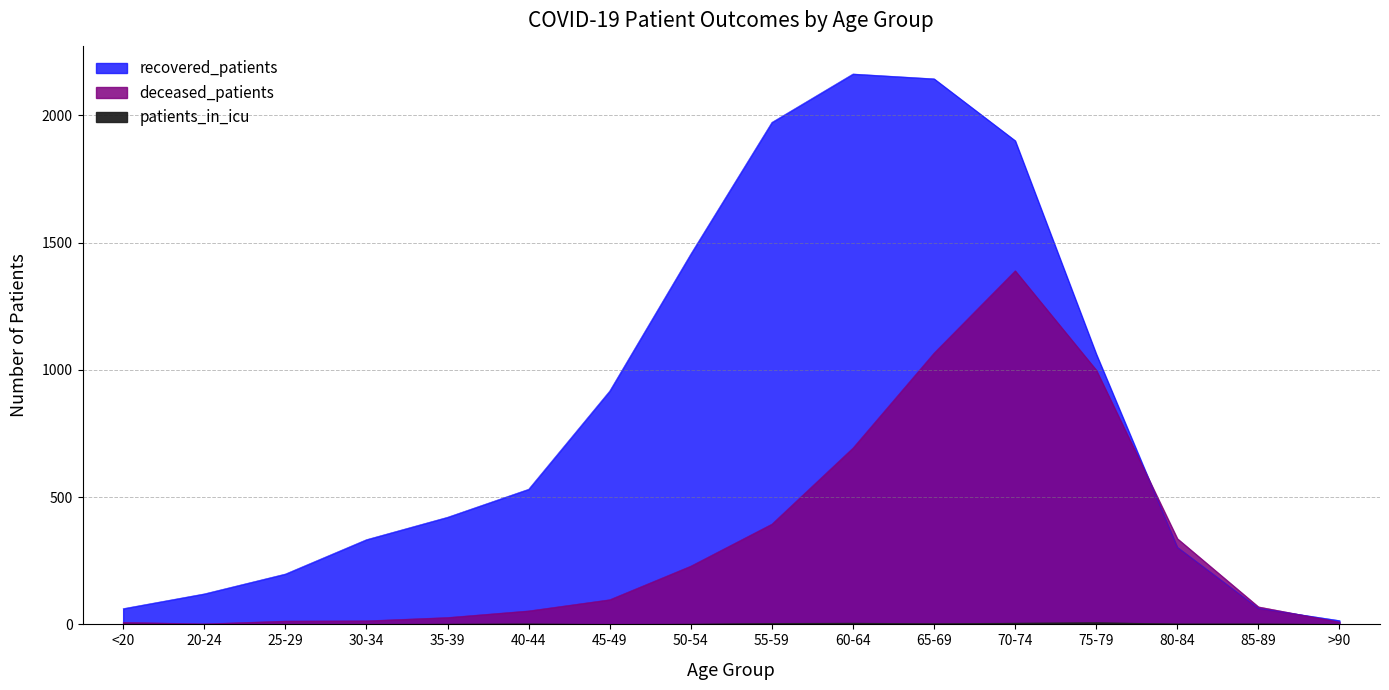

At which label does deceased_patients first exceed 97?

50-54